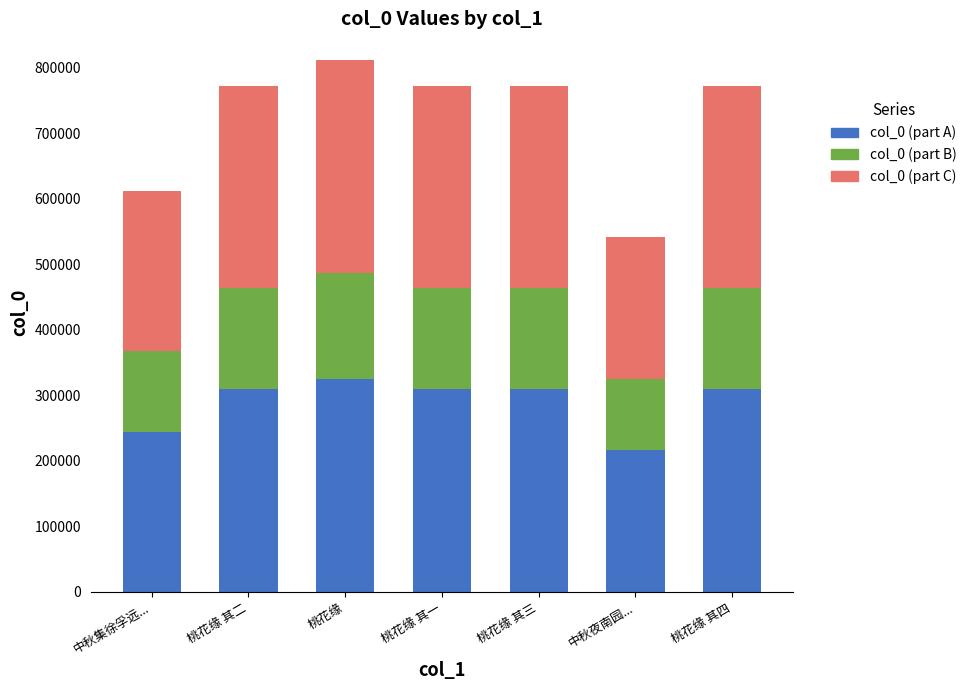

True or false: col_0 (part A) has a value of 473409 at 桃花缘.

False